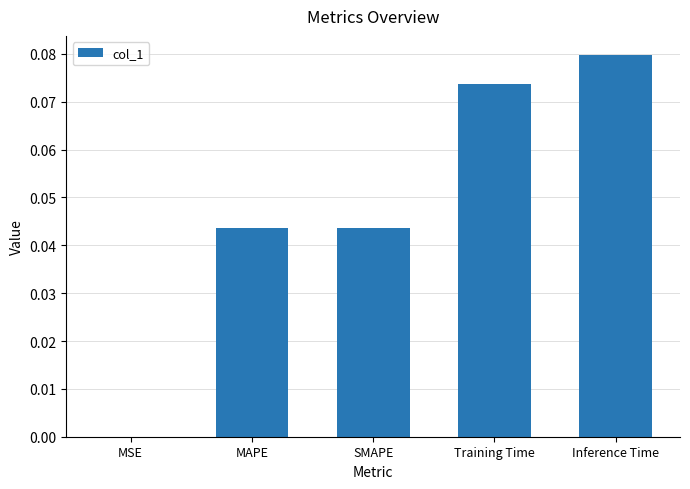

At which label is the value closest to 0?

MSE